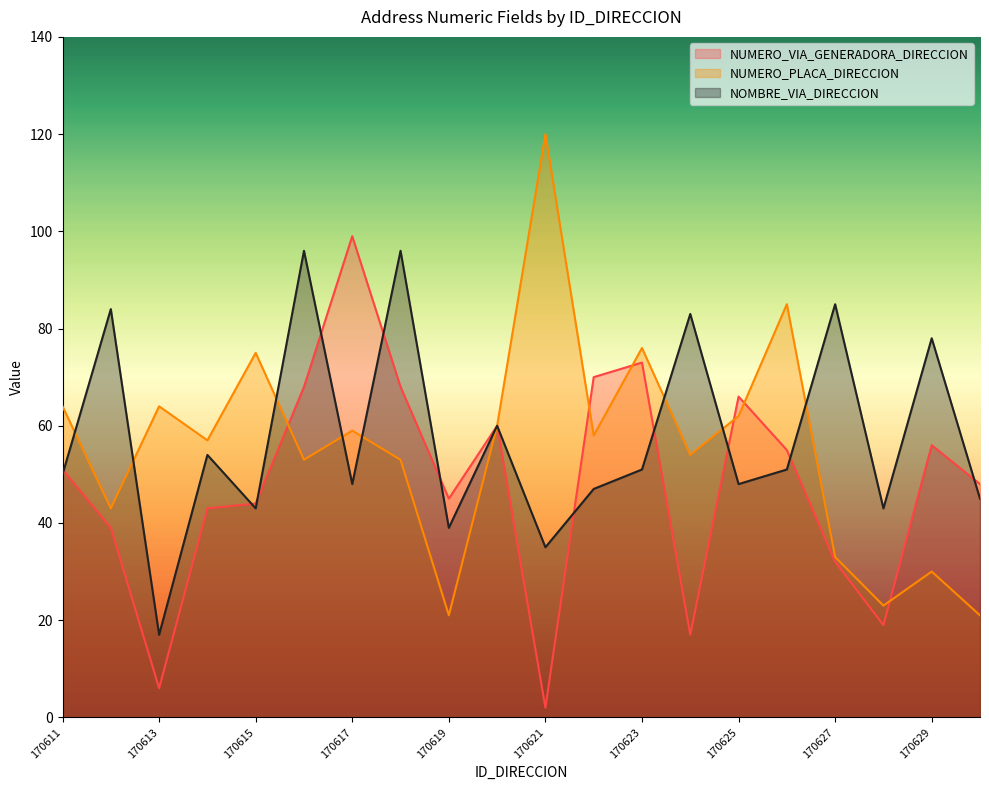

Which category has the lowest value in the NUMERO_VIA_GENERADORA_DIRECCION series?

170621